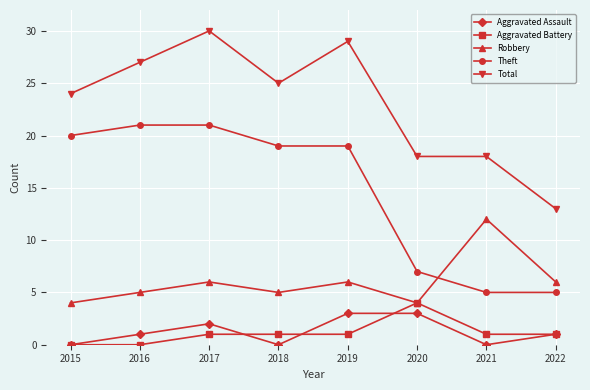

The Aggravated Battery series shows 0 at 2015. True or false?

True